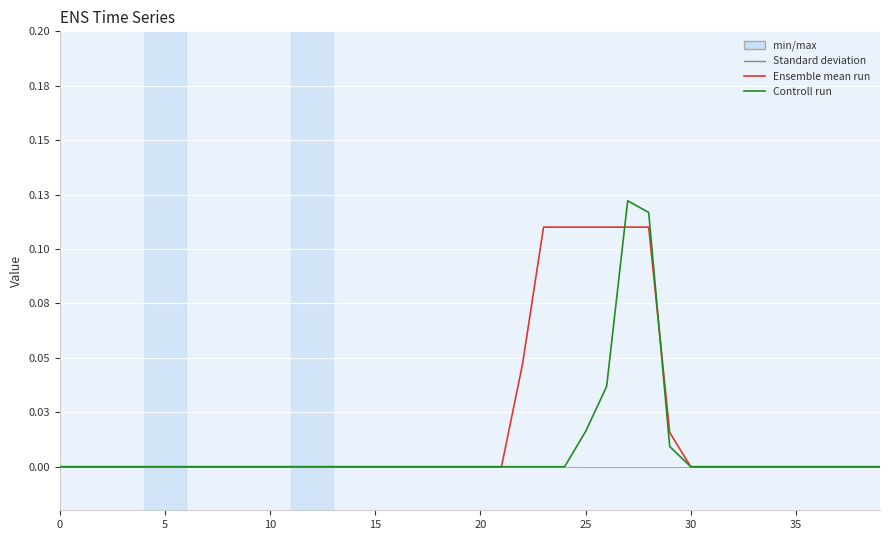

Does the chart have visible grid lines?

Yes